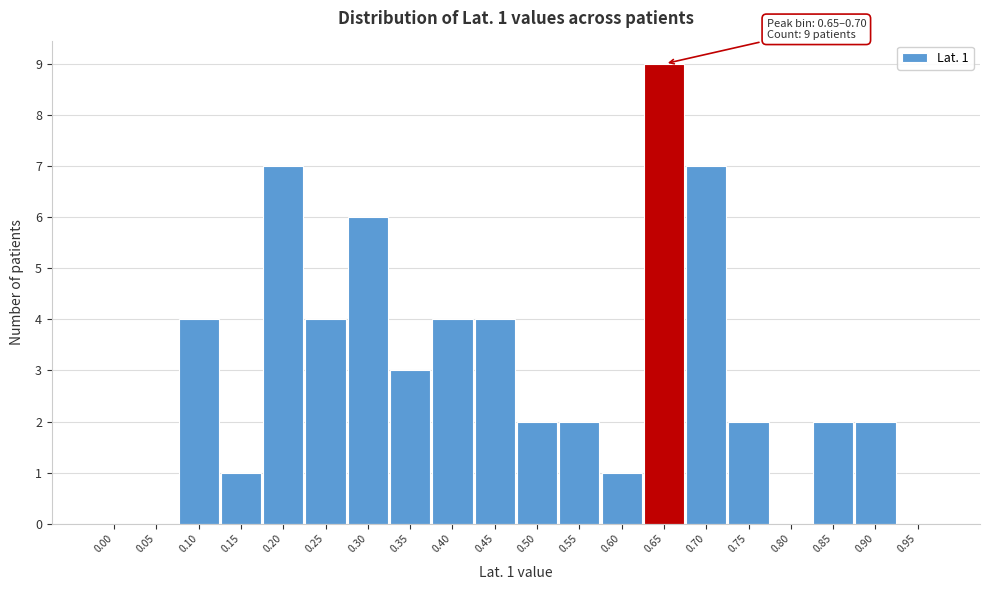

Reading left to right, list all the values displayed in this chart.

0.00=0	0.05=0	0.10=4	0.15=1	0.20=7	0.25=4	0.30=6	0.35=3	0.40=4	0.45=4	0.50=2	0.55=2	0.60=1	0.65=9	0.70=7	0.75=2	0.80=0	0.85=2	0.90=2	0.95=0